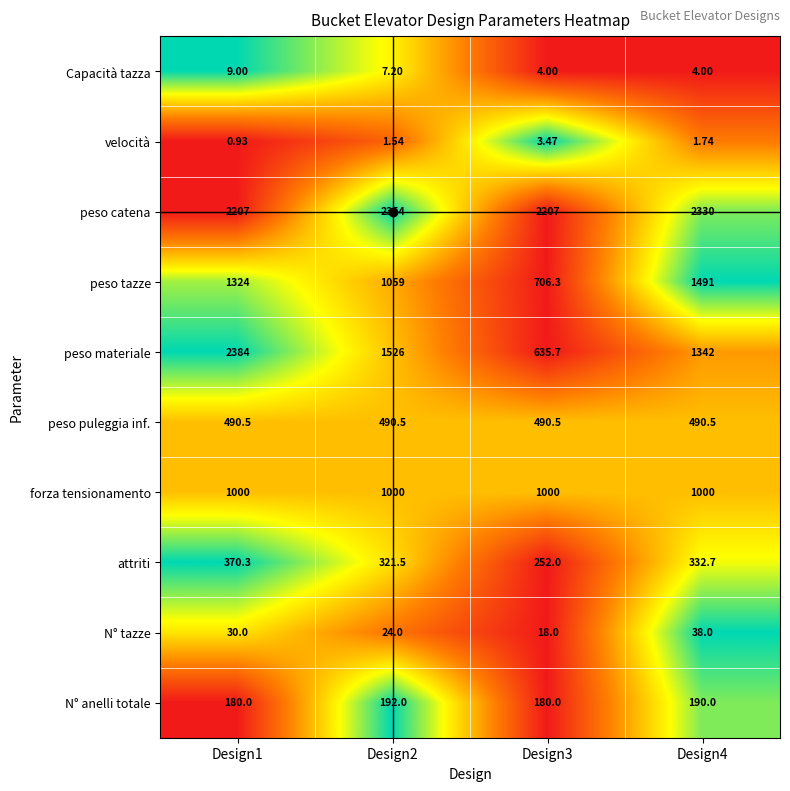

Which series changed the most between Design1 and Design3?

peso materiale